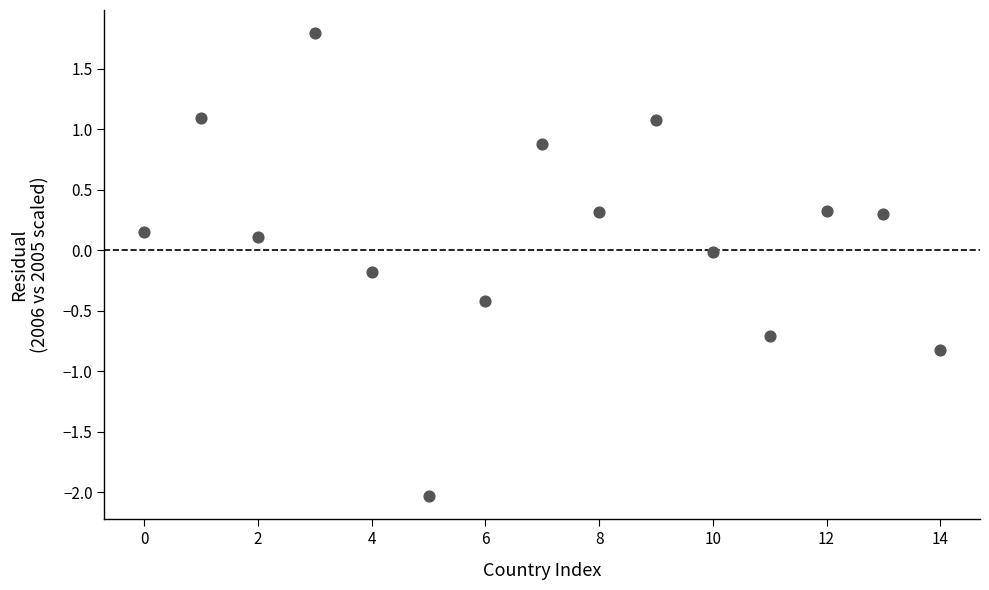

What is the range of Y values (max minus min)?

3.8